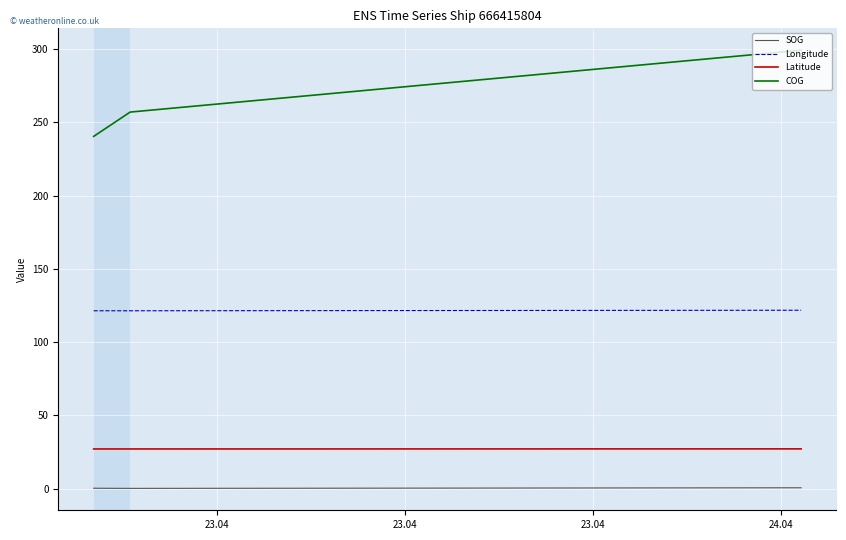

What are all the series names shown in the legend?

SOG, Longitude, Latitude, COG